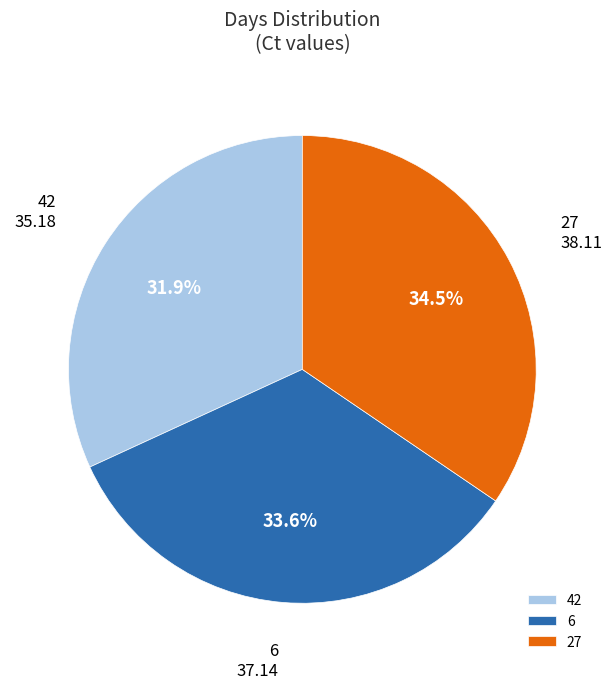

Rank the categories by value from highest to lowest.

27, 6, 42